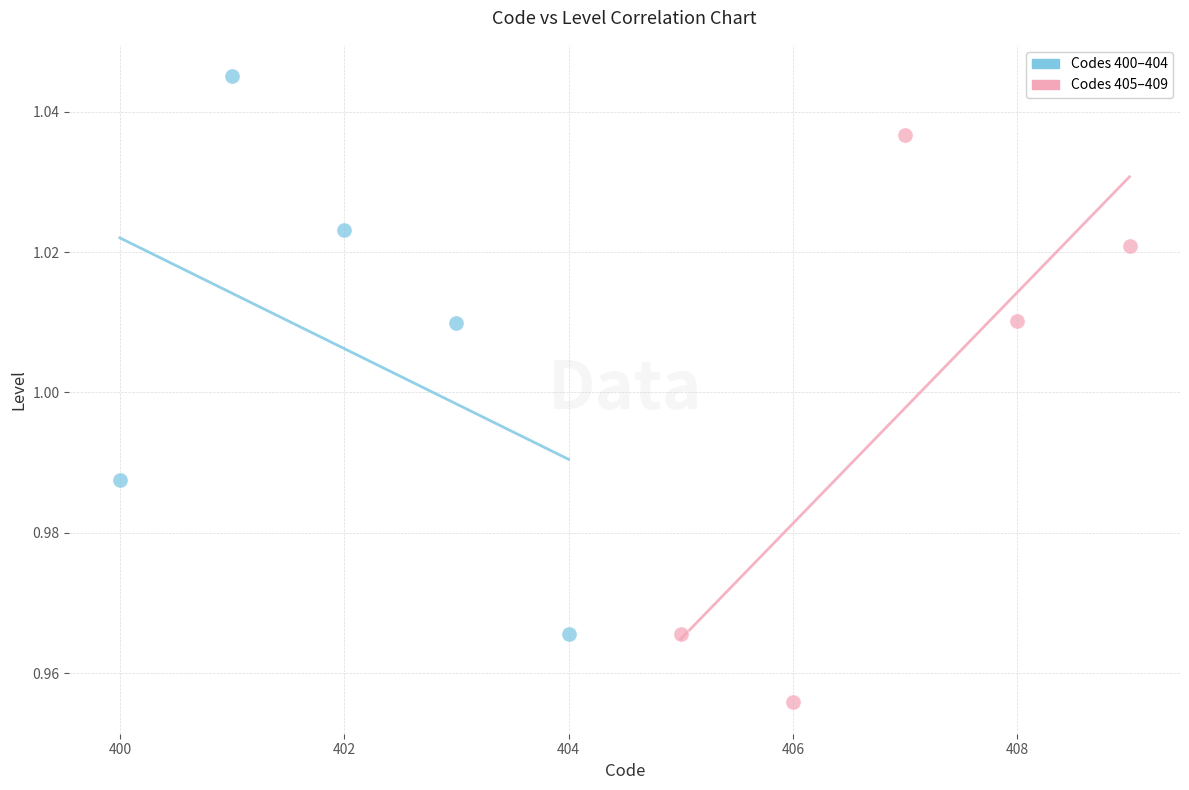

Which series contains the highest Y value?

Codes 400–404